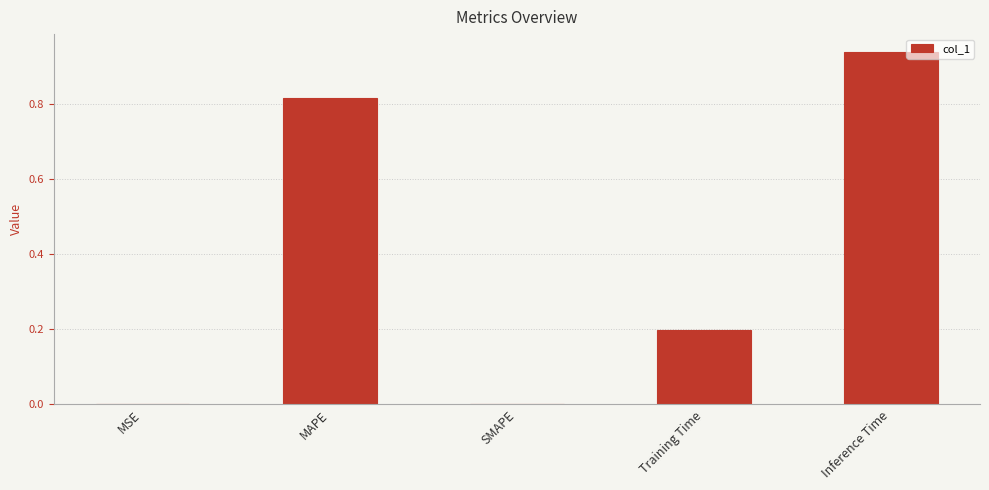

The chart shows a value of 0.0 at SMAPE. True or false?

True